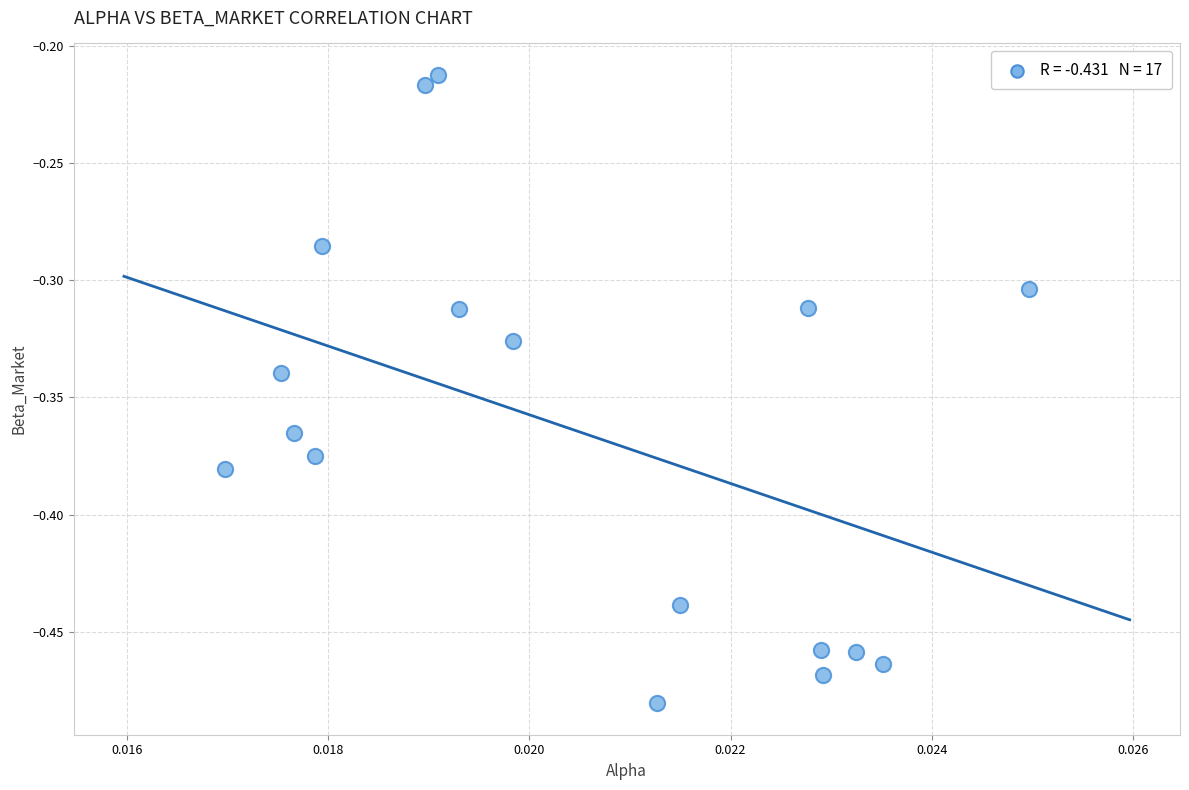

Count the number of points in this scatter plot.

17